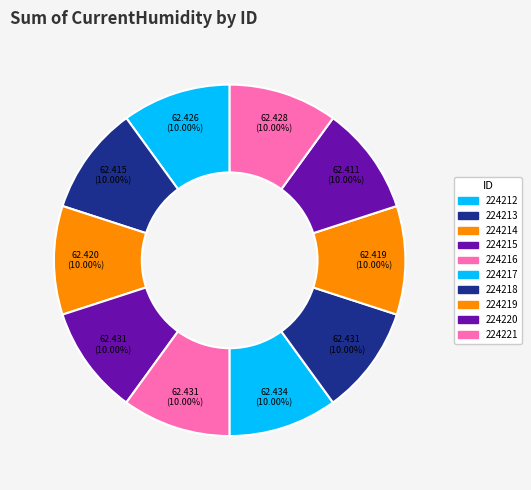

What percentage is NOT represented by 224218?

90.0%